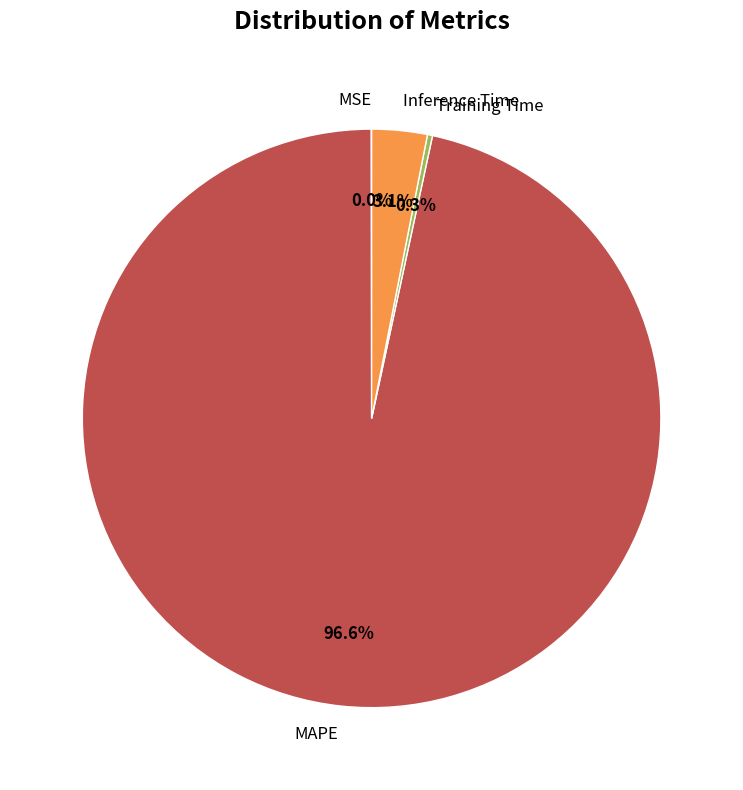

What percentage is NOT represented by Inference Time?

96.9%